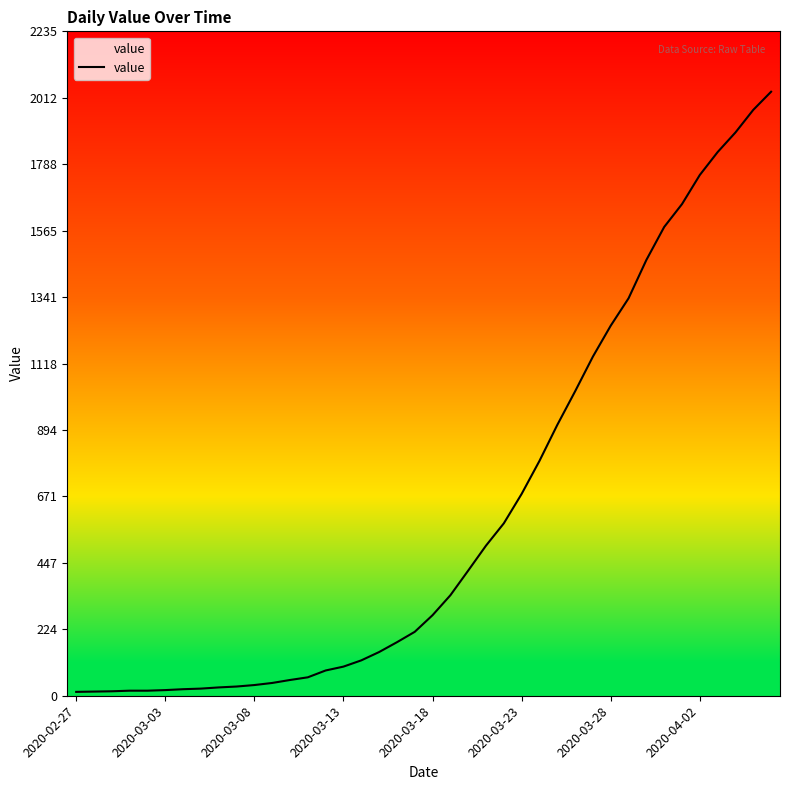

What is the maximum value shown in the chart?

2032